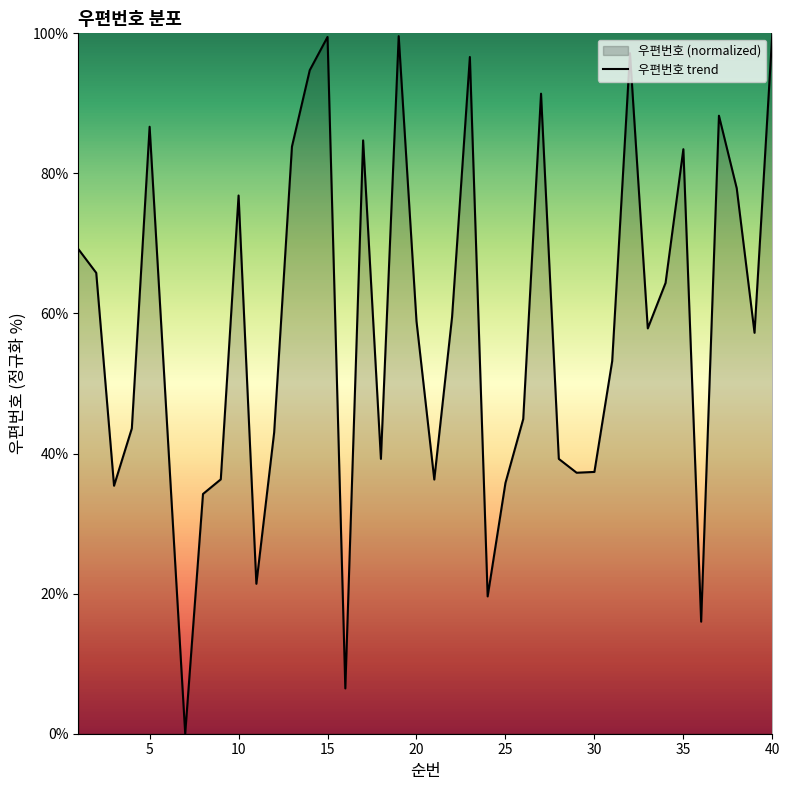

How many data points are above 57?

21